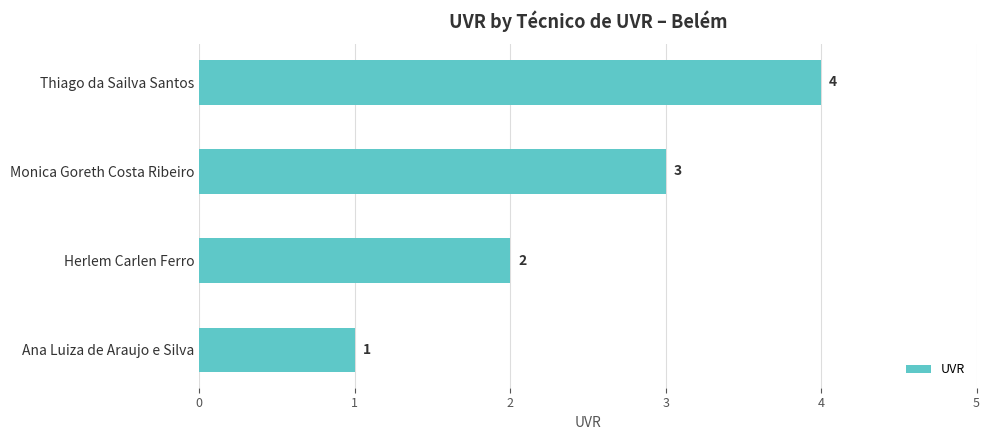

What is the difference between the maximum and second lowest values?

2